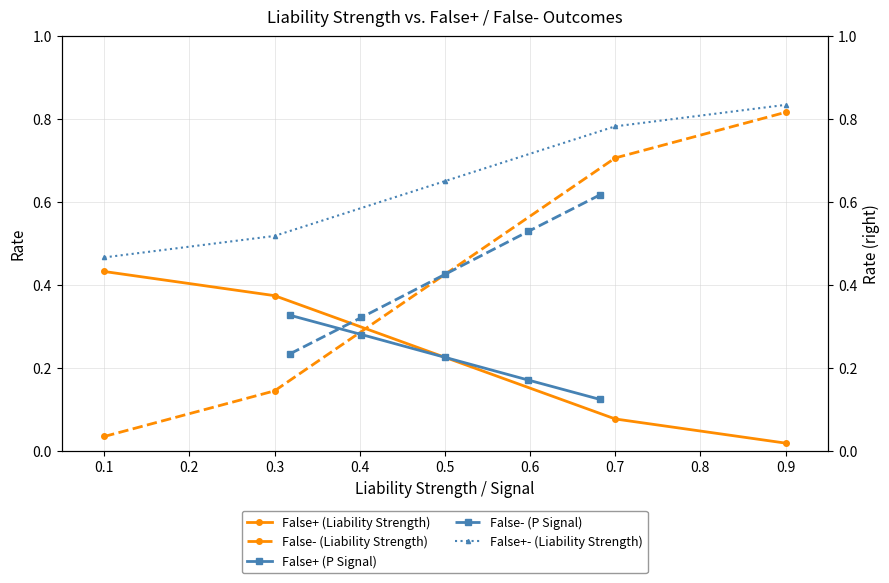

What is the value of the False+- (Liability Strength) point at the 4th from the left?

0.8